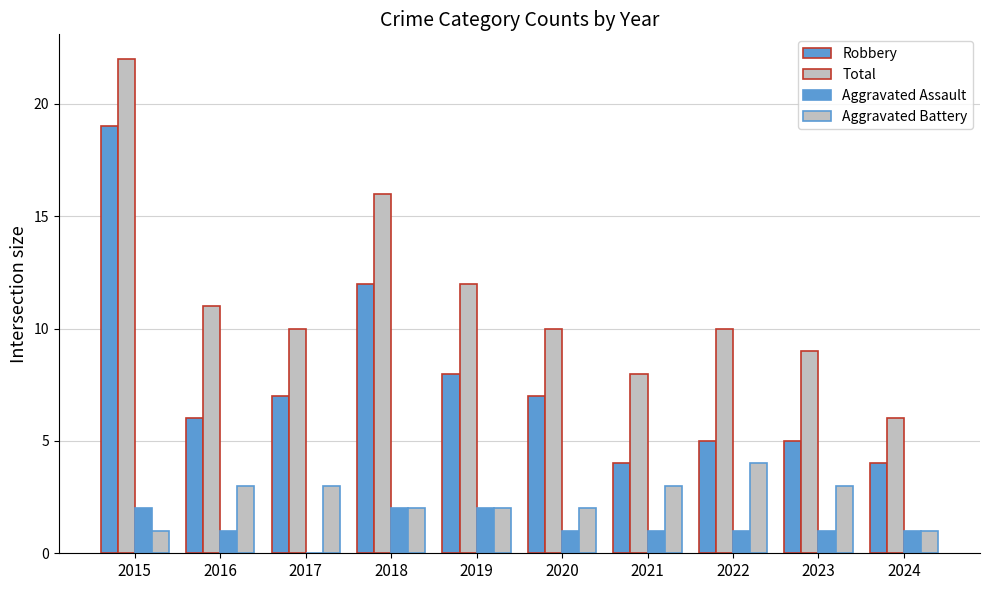

Count the number of categories in the chart.

10